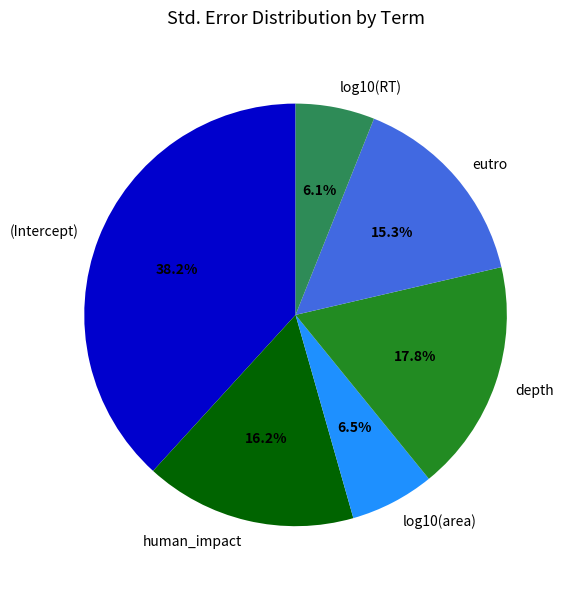

Does log10(RT) represent more than half of the total?

No